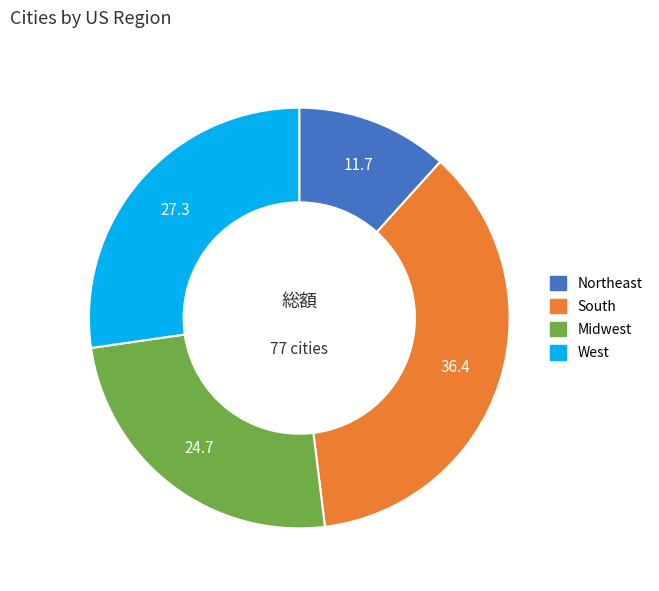

Is the sum of South and Midwest greater than half?

Yes